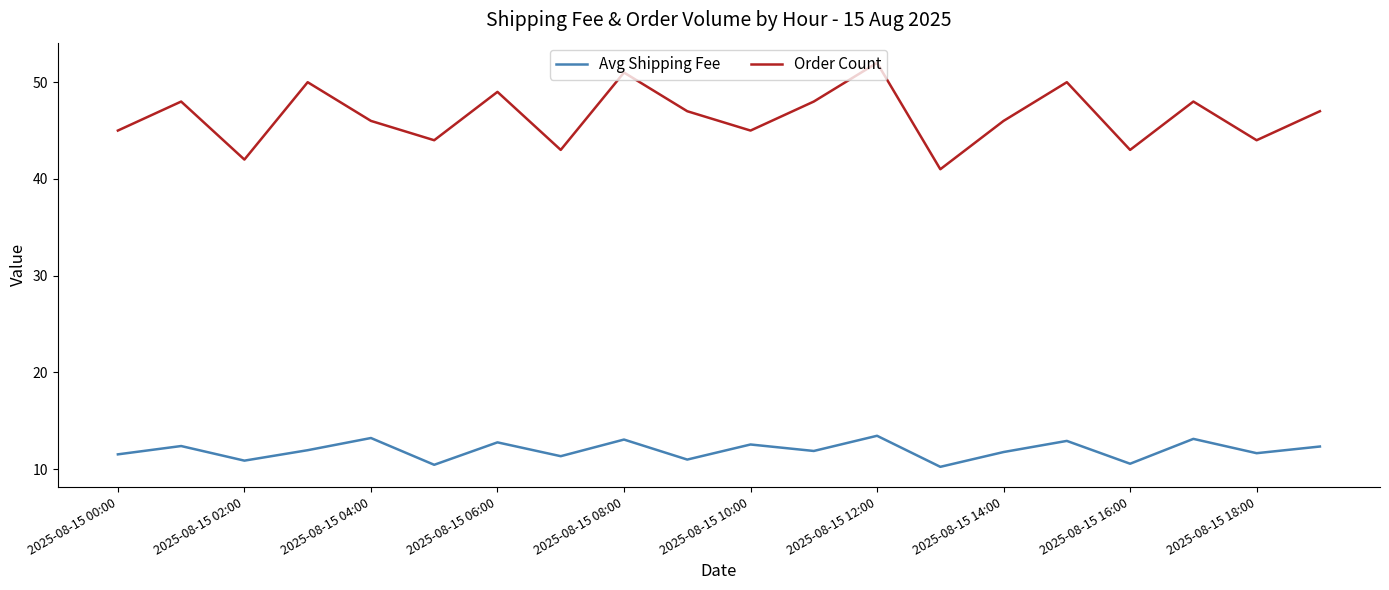

Which series has the largest total across all categories?

Order Count